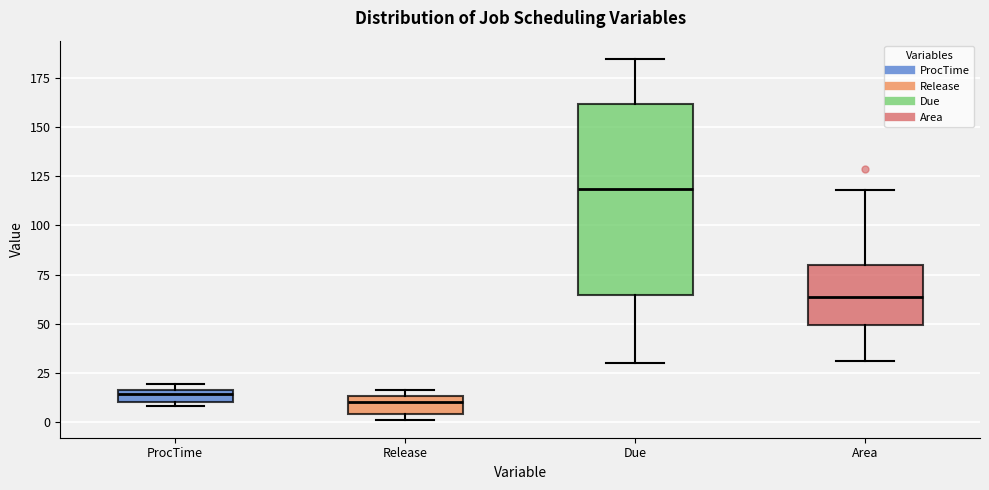

Which box's median line is the highest?

Due